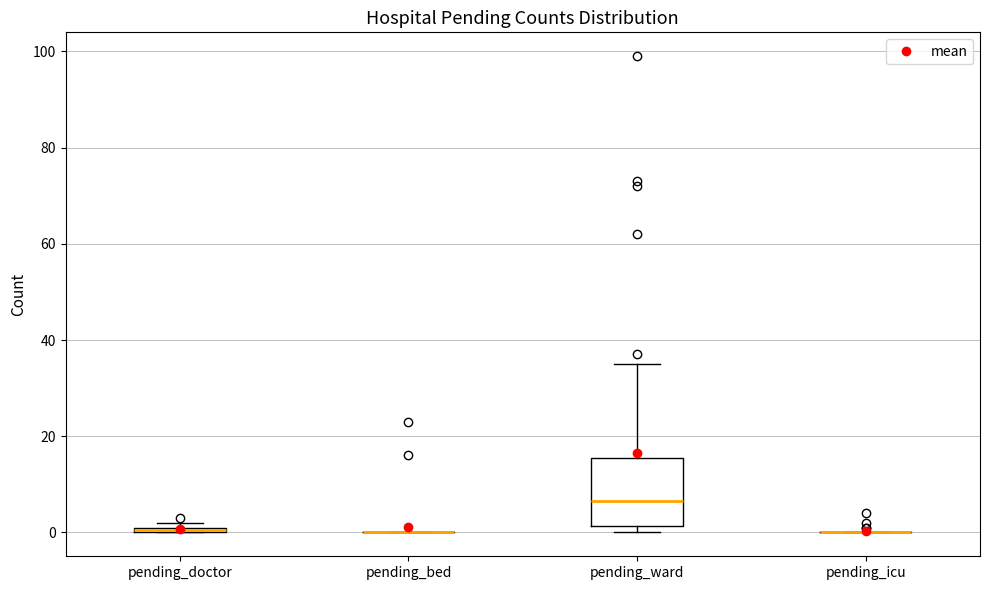

Which box is the tallest, from its lower edge to its upper edge?

pending_ward